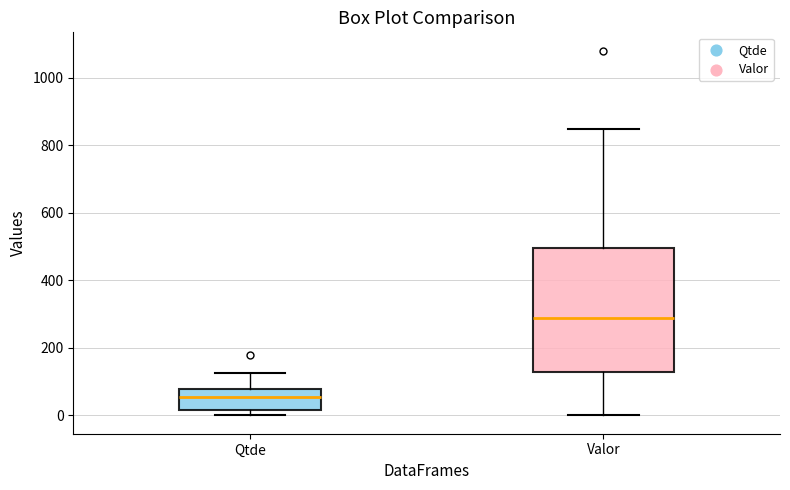

Reading left to right, read every box against the y-axis: the position of its median line, the range the box covers, and the ends of its whiskers. The values are not printed on the chart, so give them approximately, as read against the axis.

Qtde: median 60, box 20 to 80, whiskers 0 to 120
Valor: median 280, box 120 to 500, whiskers 0 to 840